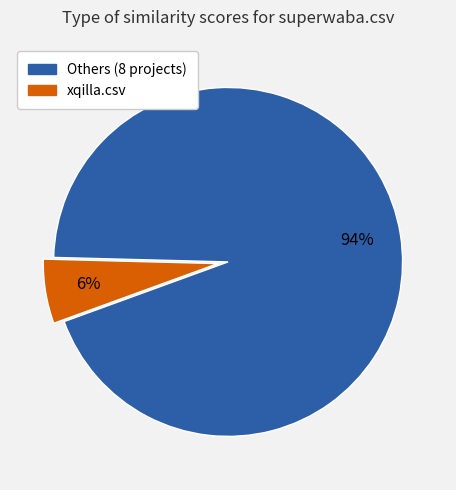

Is there any slice that represents more than half of the pie?

Yes